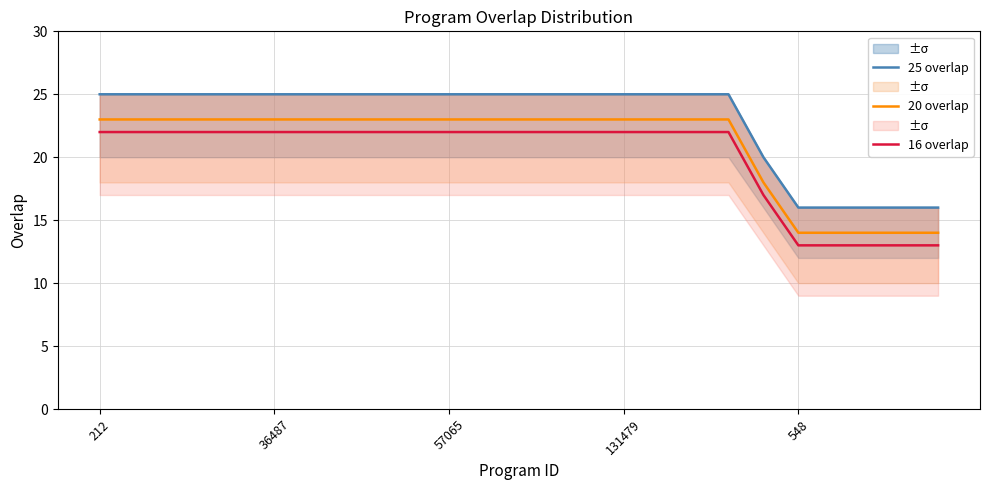

True or false: 16 overlap and 20 overlap intersect in this chart.

False